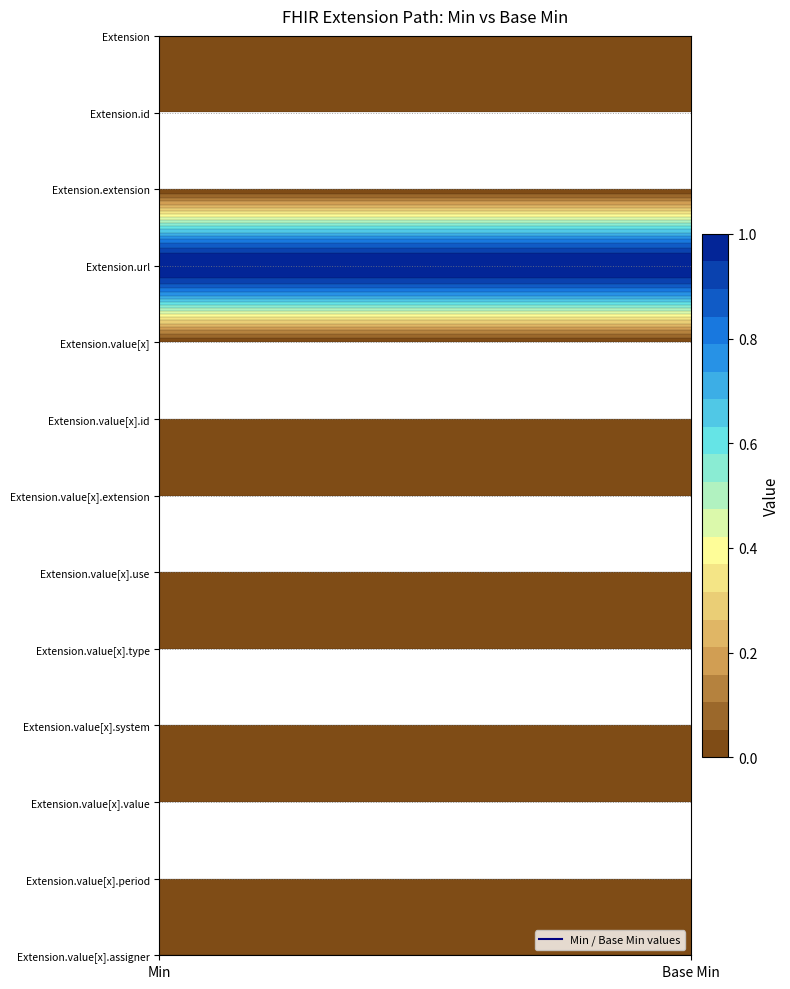

At how many categories does at least one series exceed 0?

2